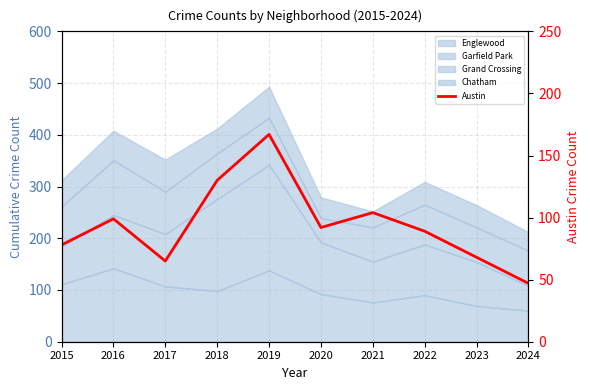

The chart shows a value of 141 at 2021. True or false?

False